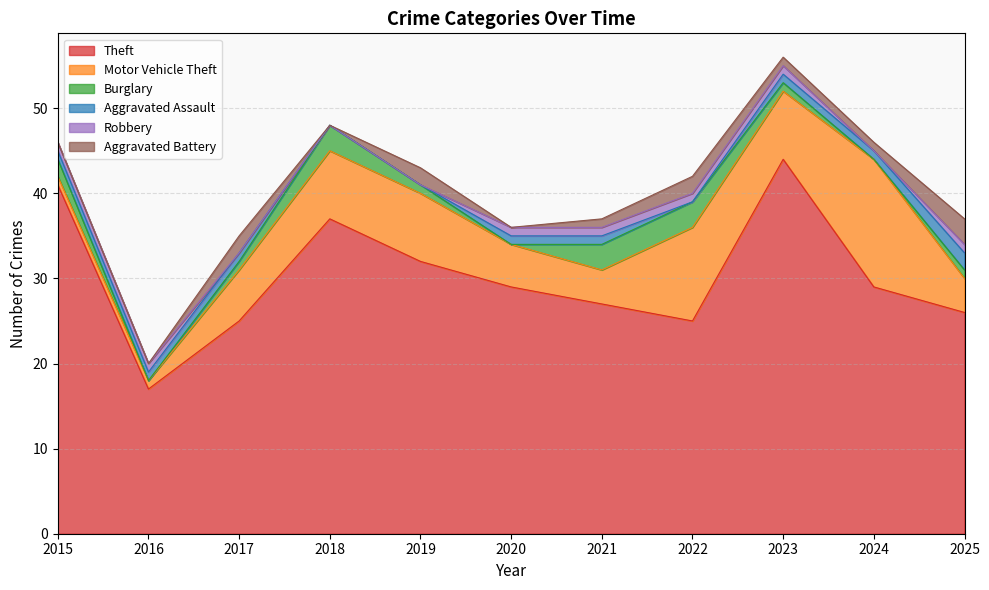

True or false: Burglary and Motor Vehicle Theft cross at least once.

True